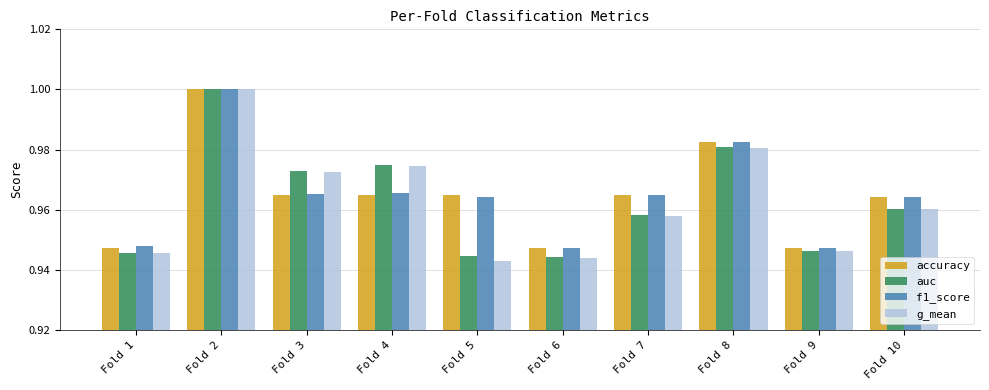

At which category does the chart reach its peak across all series?

Fold 2